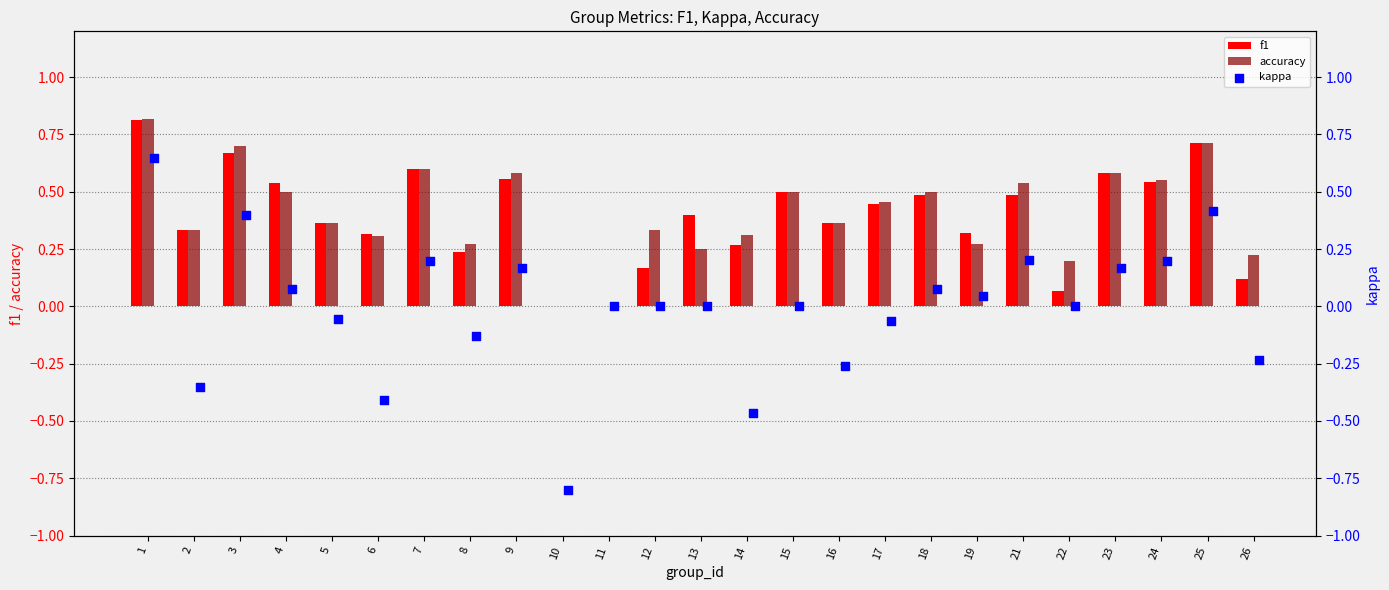

At how many categories does at least one series exceed 0?

23